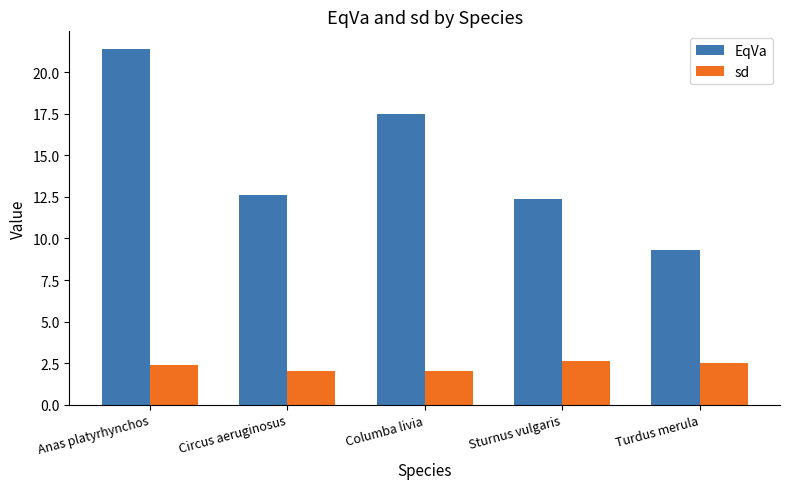

What is the minimum value shown in the chart?

2.0